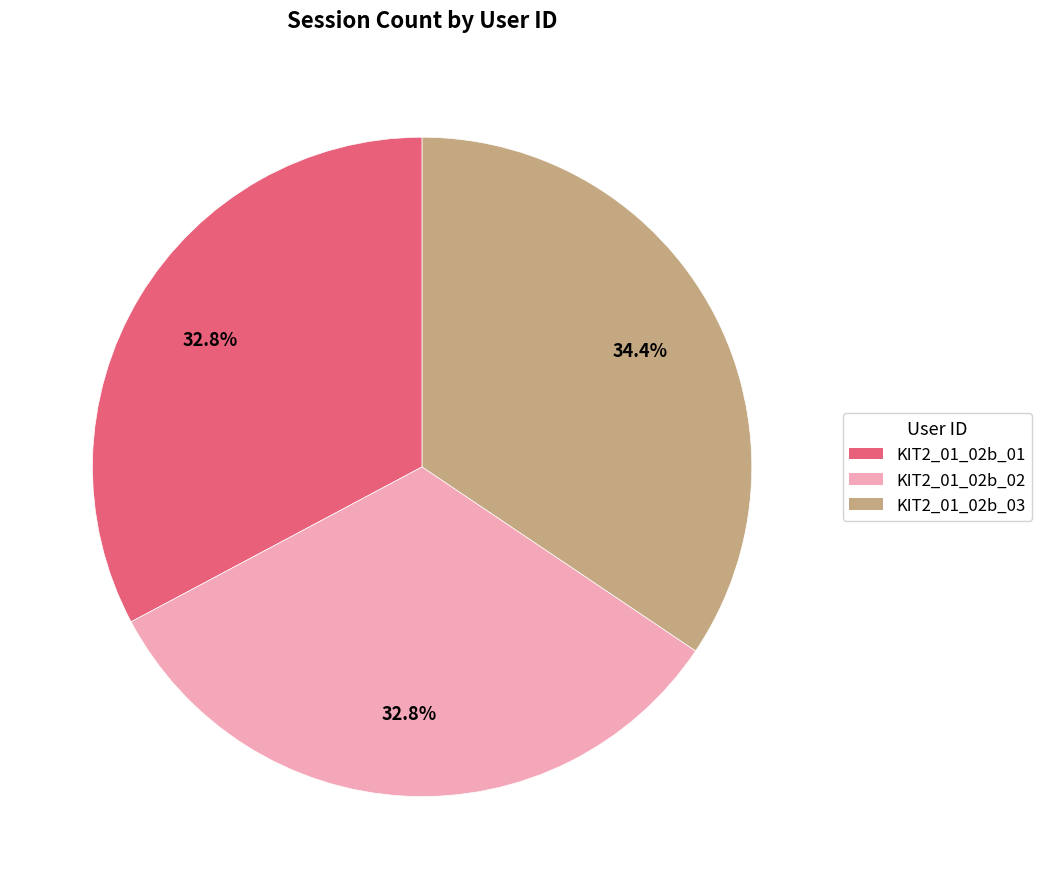

To the nearest percent, what is the difference between the KIT2_01_02b_02 and KIT2_01_02b_03 slice percentages?

2%